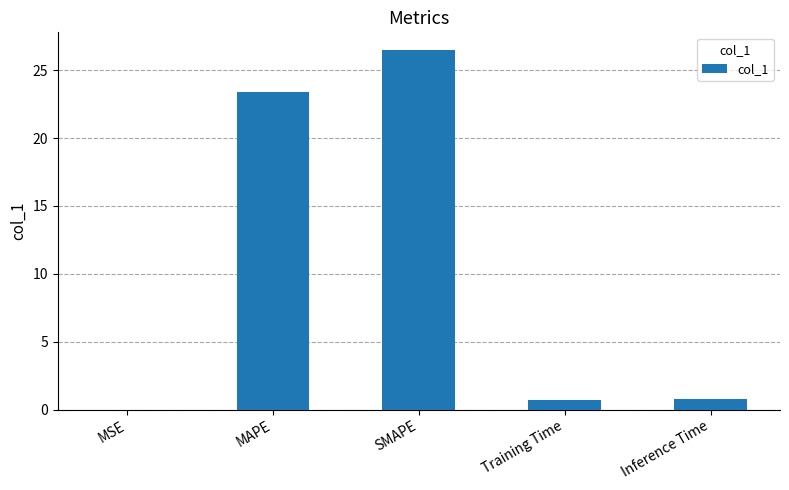

Does the chart contain stacked bars?

No